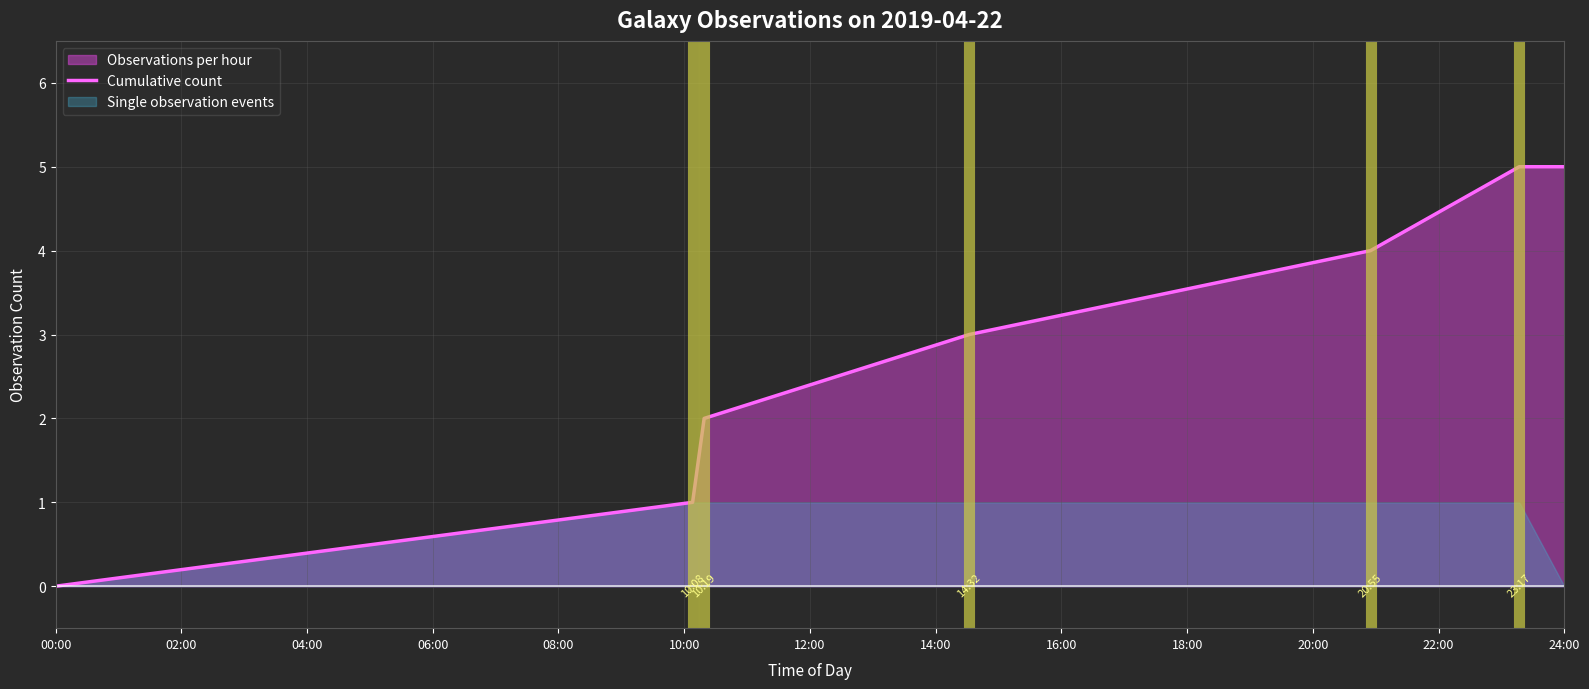

Which has a higher value, 02:00 or 08:00?

08:00